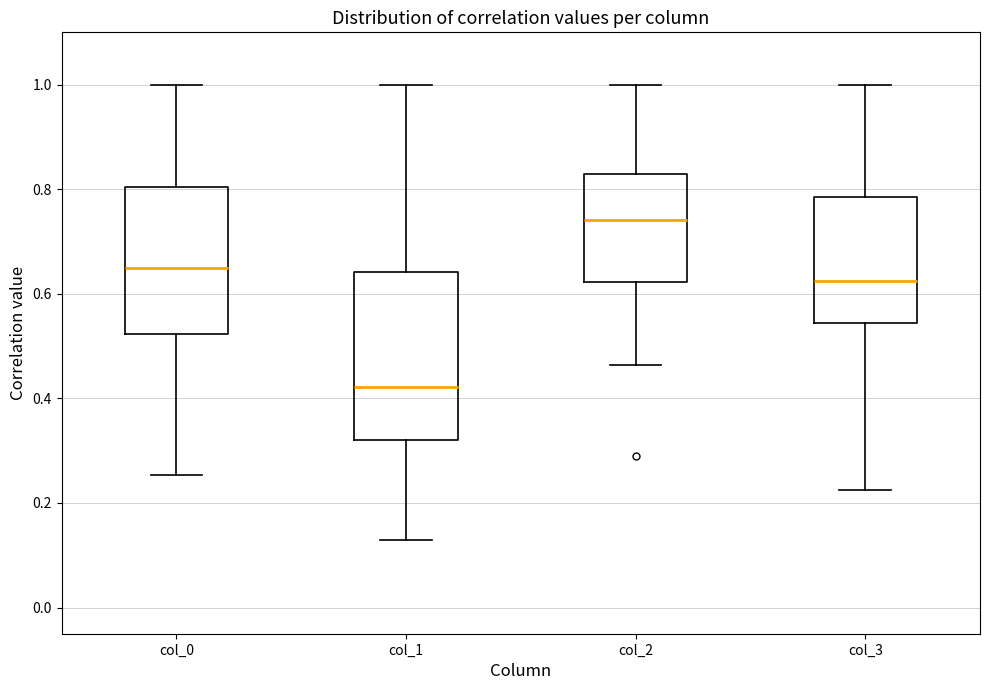

Reading left to right, transcribe this box plot: for each box, give where its median line is, the range the box spans, and where its two whiskers end, as read against the y-axis. The values are not printed on the chart, so give them approximately, as read against the axis.

col_0: median 0.64, box 0.52 to 0.80, whiskers 0.26 to 1.00
col_1: median 0.42, box 0.32 to 0.64, whiskers 0.12 to 1.00
col_2: median 0.74, box 0.62 to 0.82, whiskers 0.46 to 1.00
col_3: median 0.62, box 0.54 to 0.78, whiskers 0.22 to 1.00